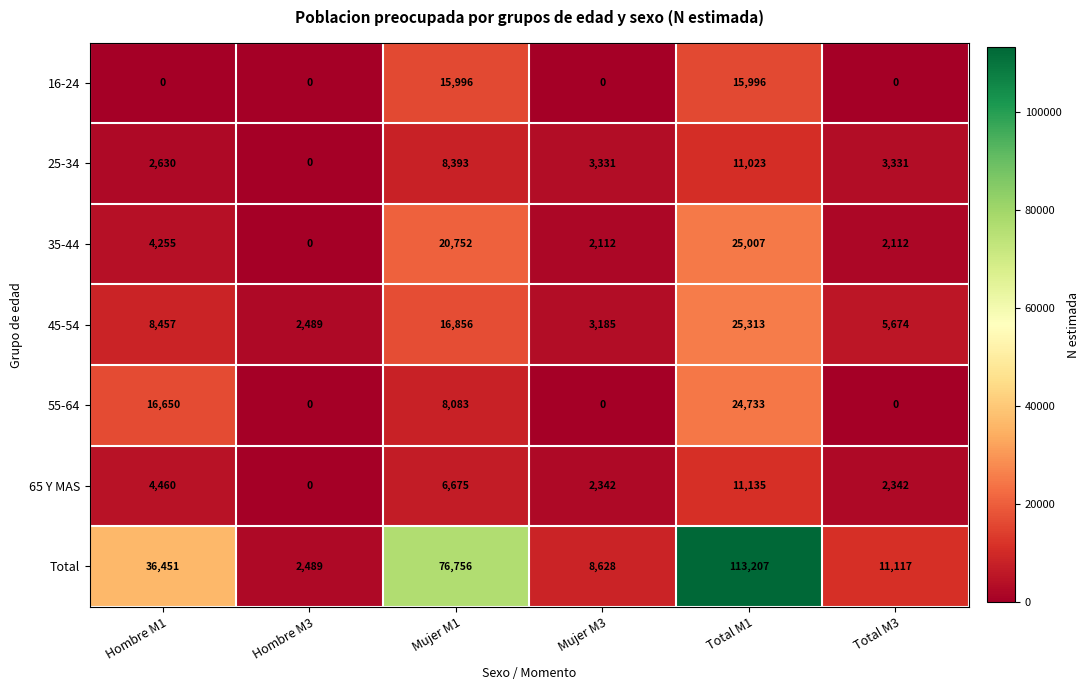

Which series has the widest spread of values?

Total